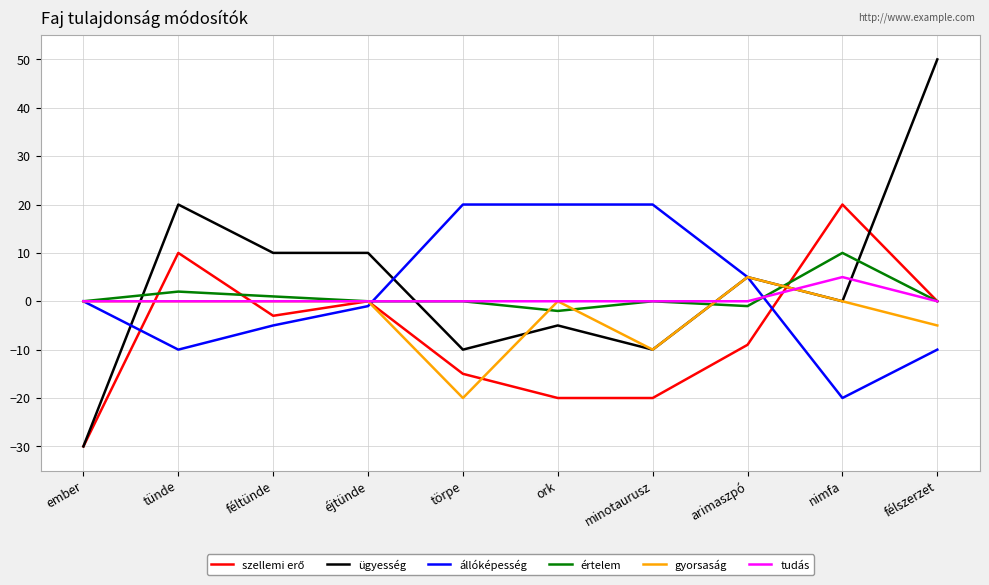

What position from the right is minotaurusz?

4